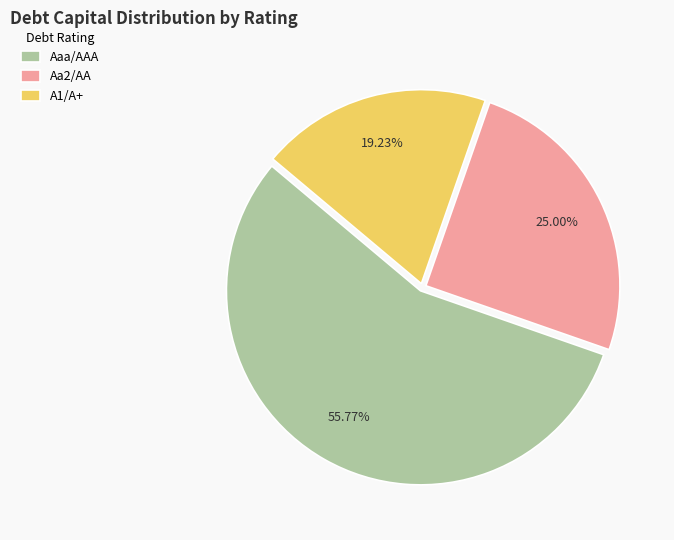

How many slices are in this pie chart?

3